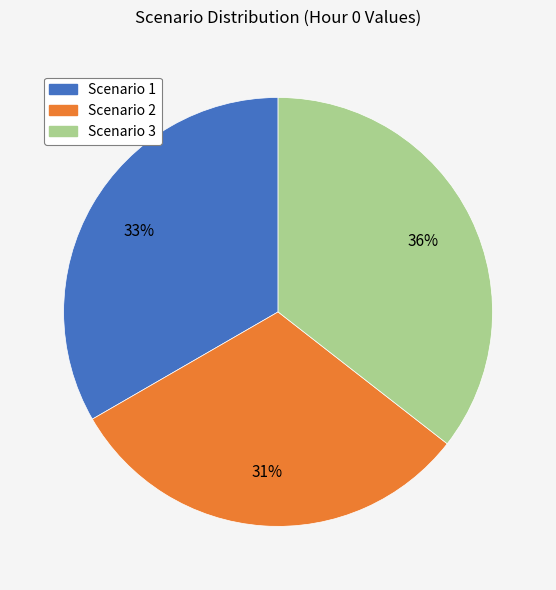

How many segments does this pie chart have?

3